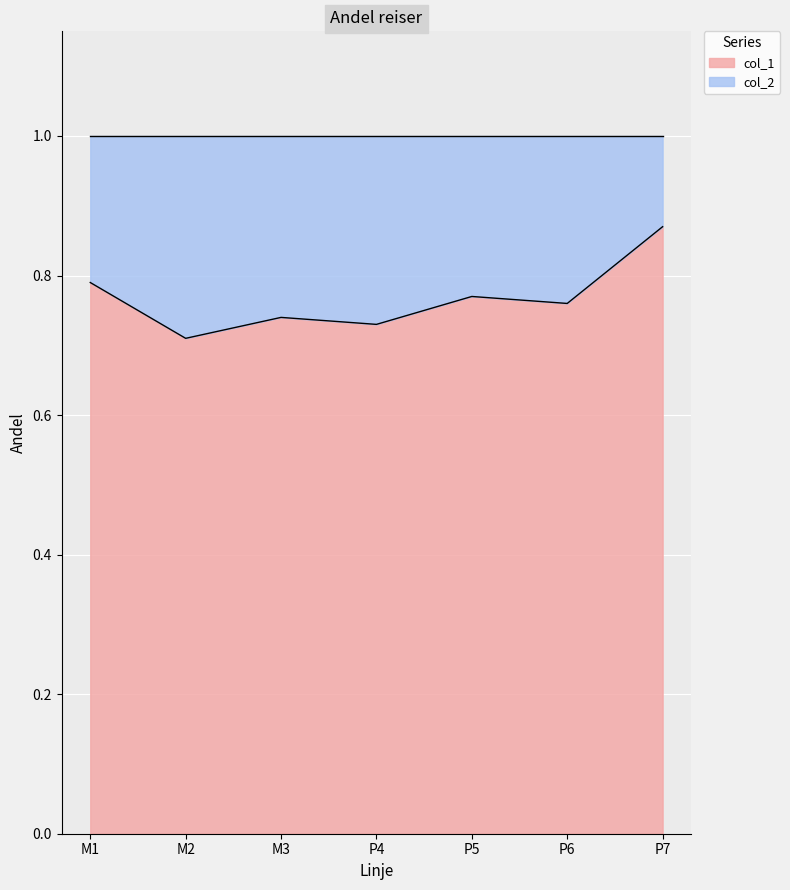

What is the difference between the maximum and minimum values?

0.2